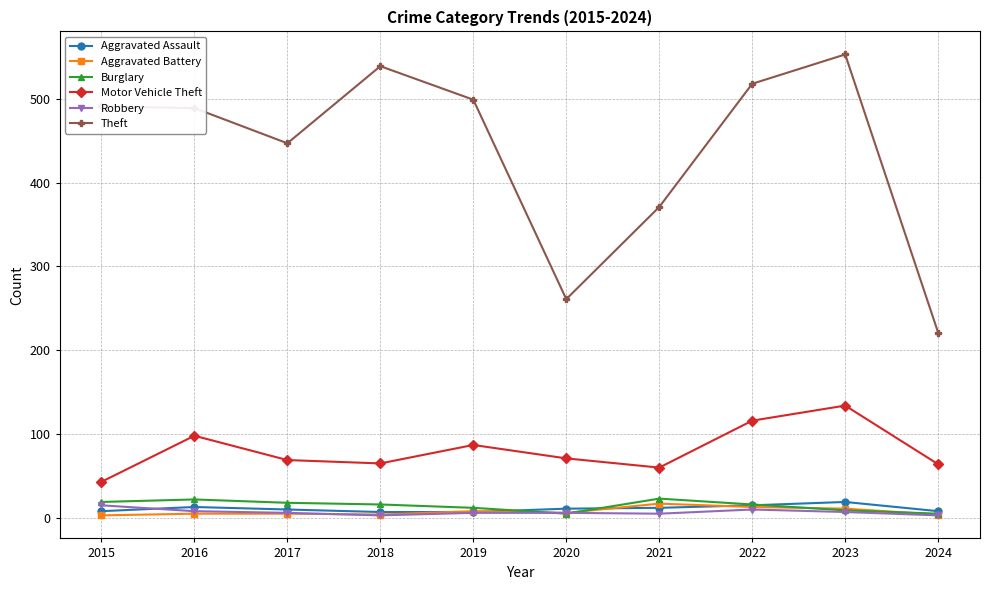

Which series has the largest range (max minus min)?

Theft